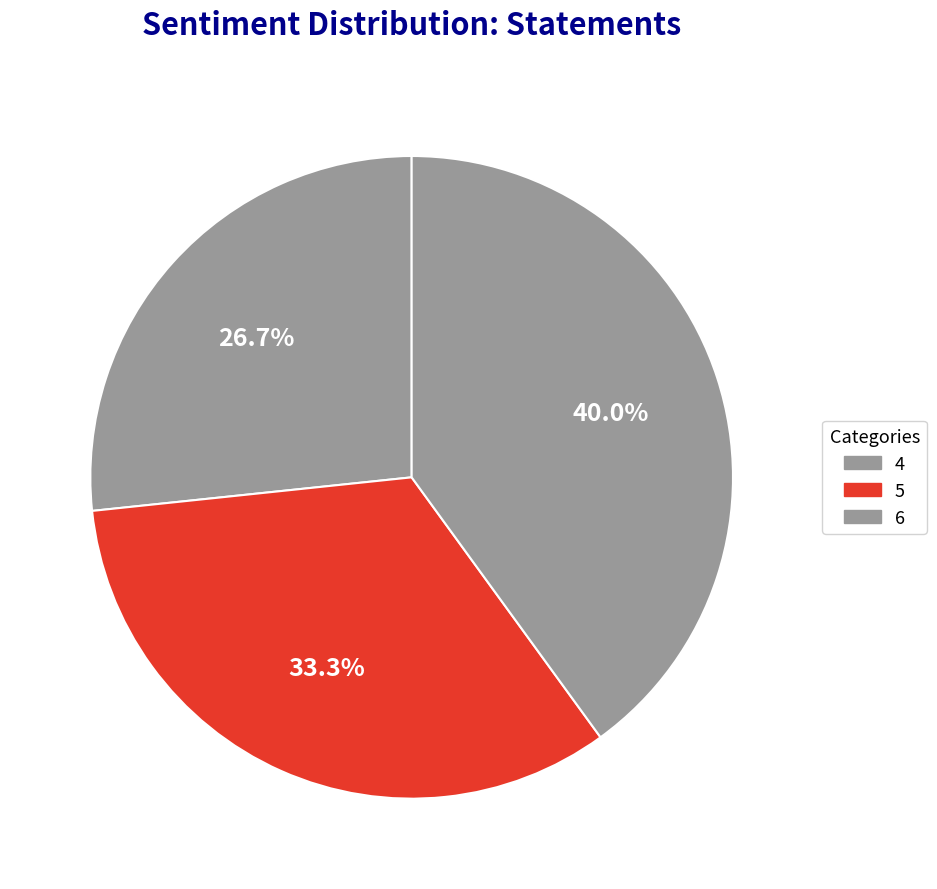

What percentage is the 5 slice, to the nearest percent?

33%